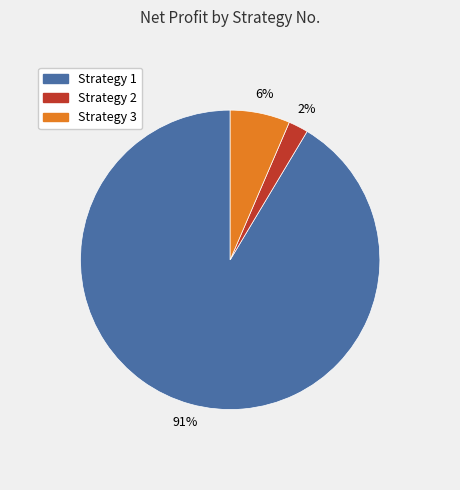

Is there a majority slice in this chart?

Yes